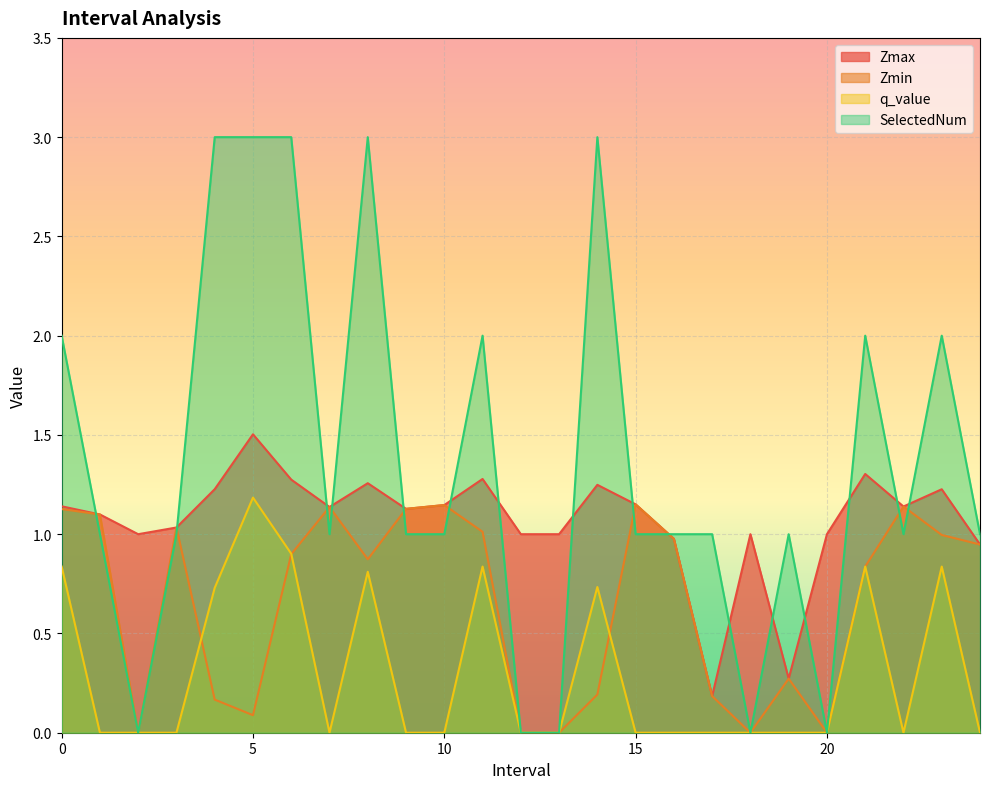

List the series in order of their peak value, highest first.

SelectedNum, Zmax, q_value, Zmin